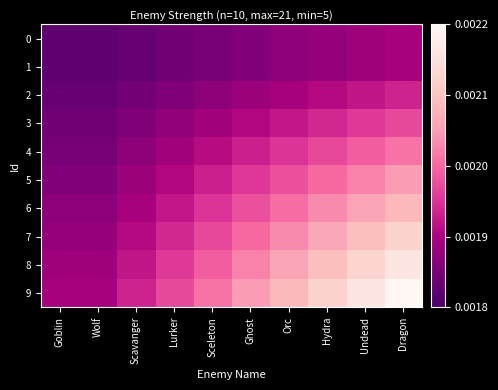

At Hydra, list the series in order from largest to smallest.

9, 8, 7, 6, 5, 4, 3, 2, 0, 1